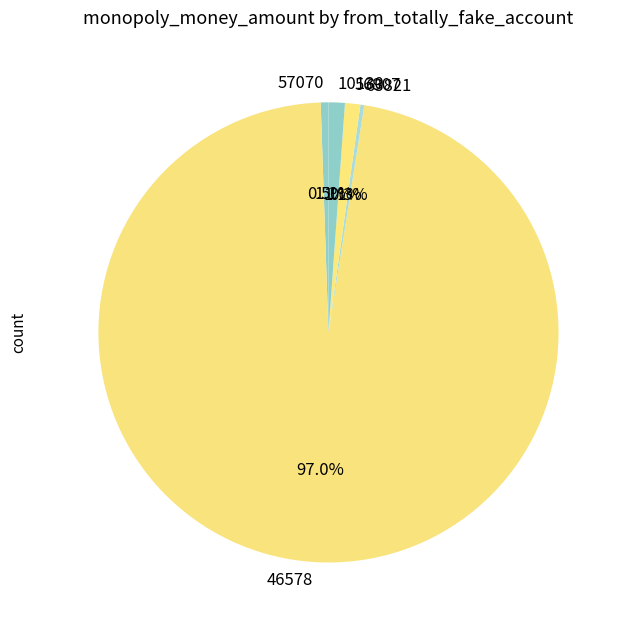

Is 10130 the majority of the pie?

No